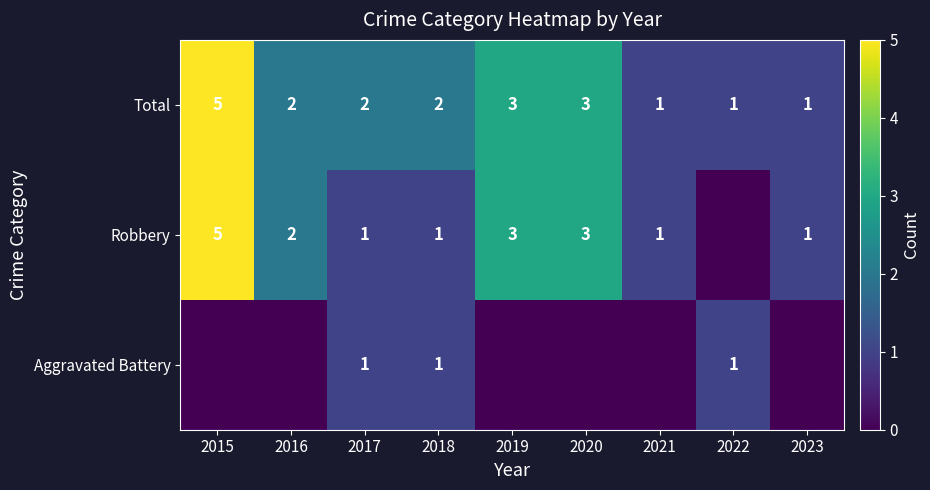

What is the difference between the second highest and second lowest values in the Total series?

2